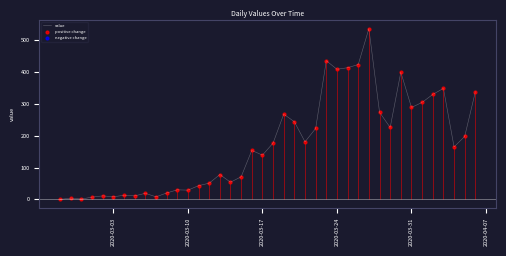

Which series has the largest total across all categories?

value